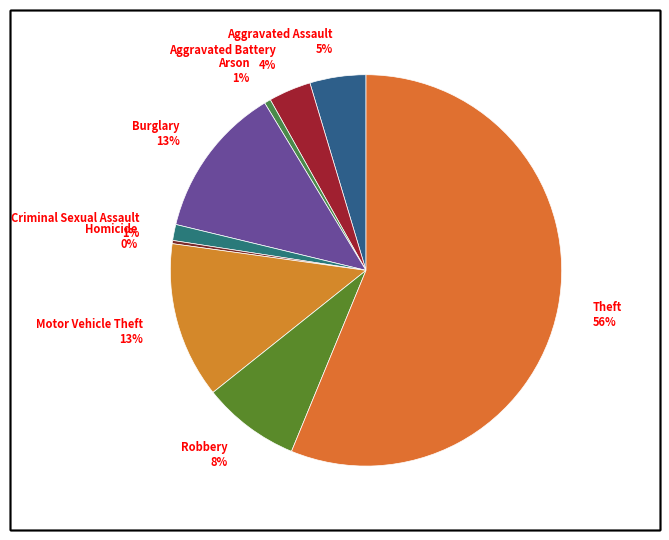

Is Criminal Sexual Assault 1% the majority of the pie?

No